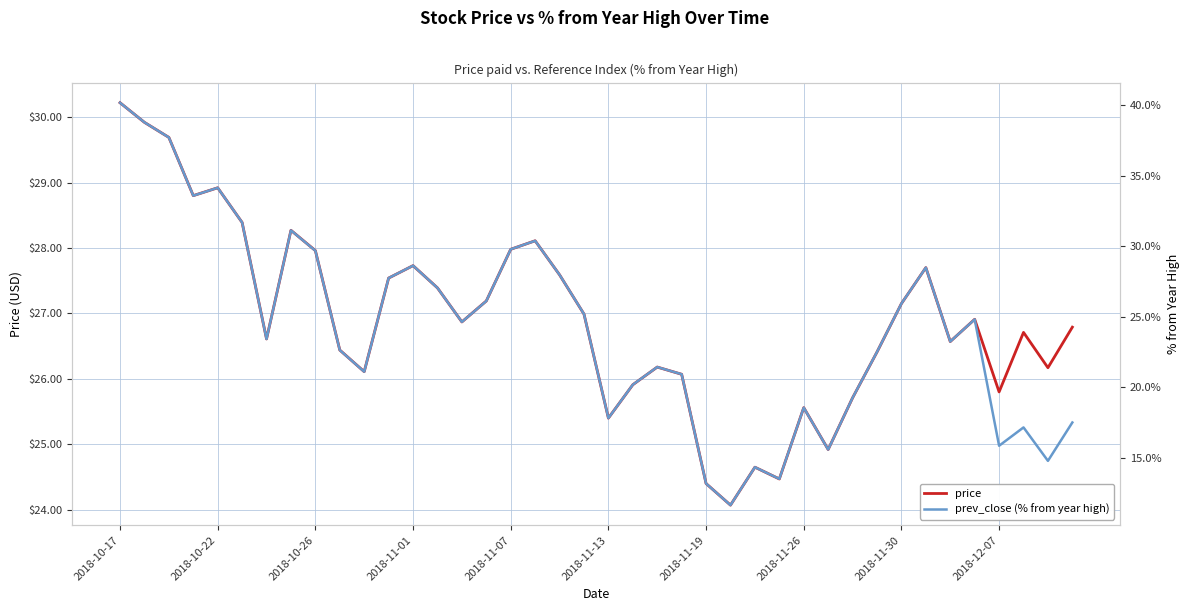

Is it true that price equals 11.5 at 2018-10-17?

False